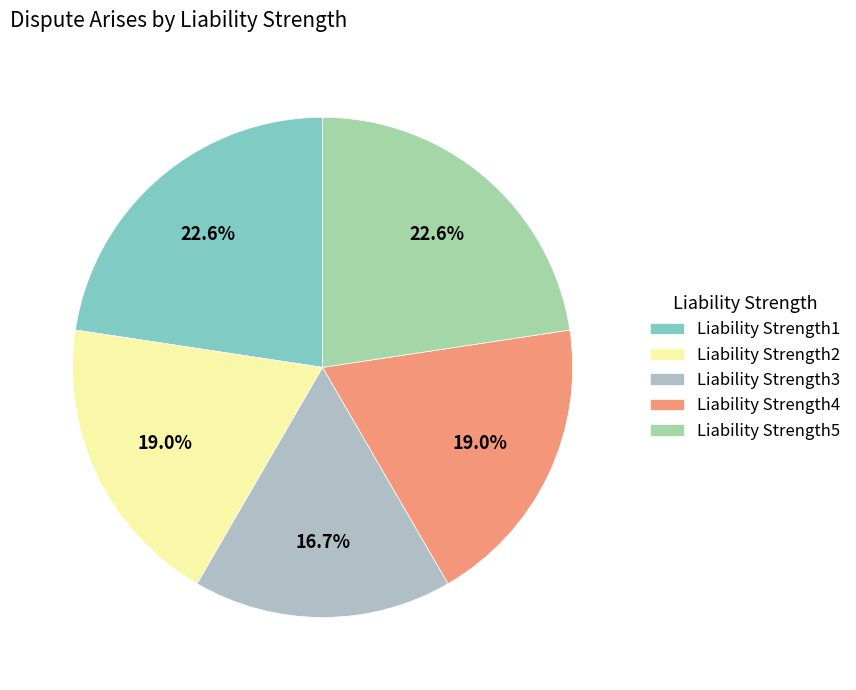

Is the sum of Liability Strength2 and Liability Strength1 greater than half?

No